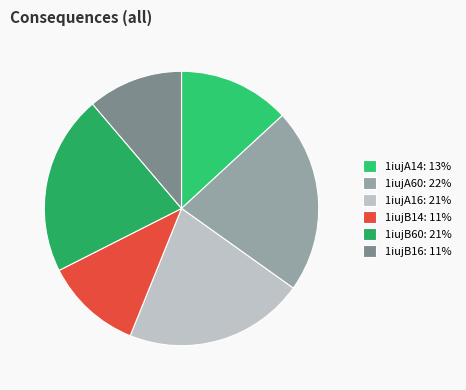

Count the number of slices in the pie.

6